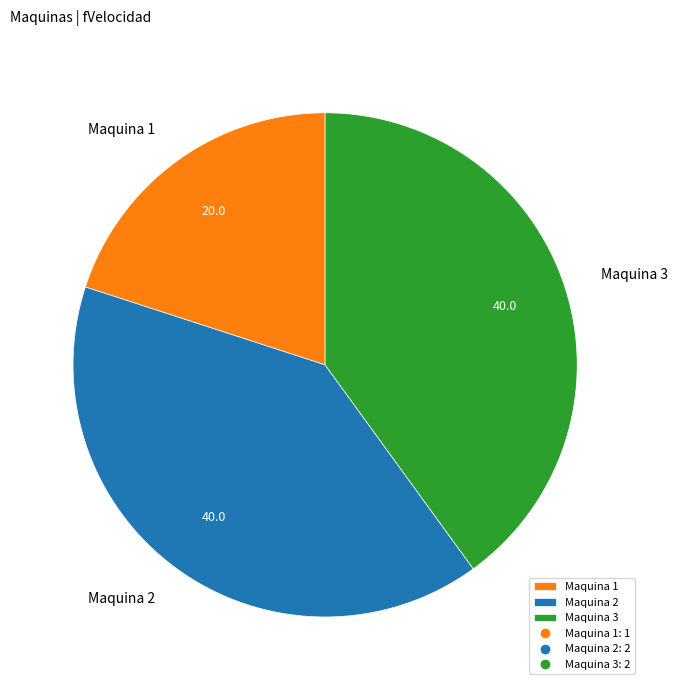

How many segments does this pie chart have?

3